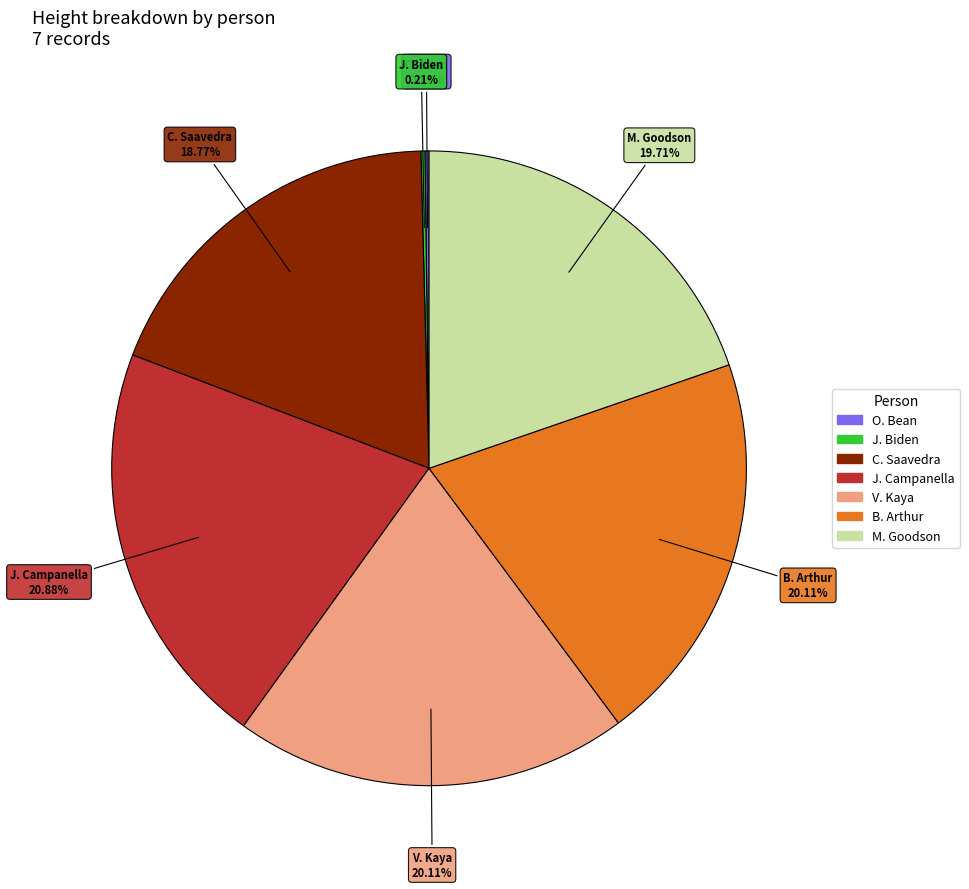

Is B. Arthur the majority of the pie?

No